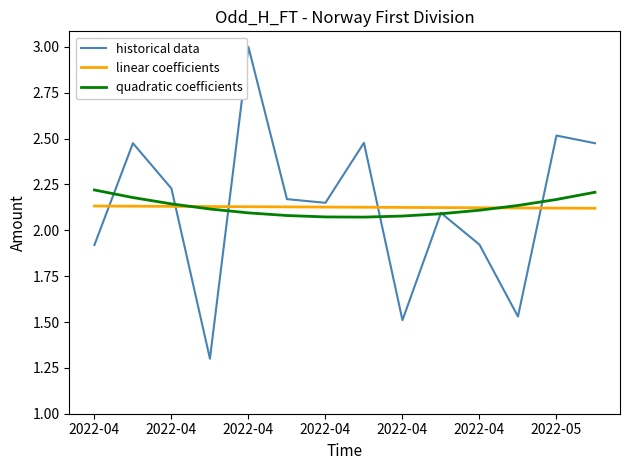

Rank the series by their maximum value, from highest to lowest.

historical data, quadratic coefficients, linear coefficients